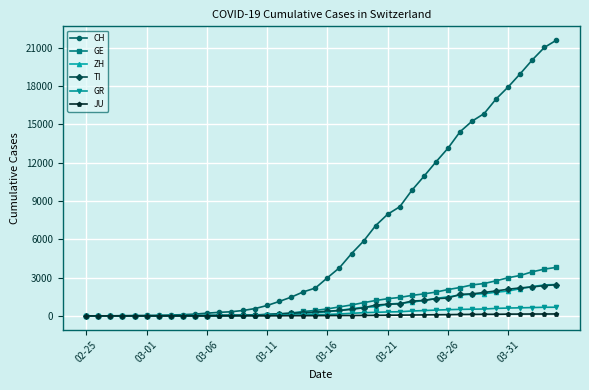

Which series has the widest spread of values?

CH